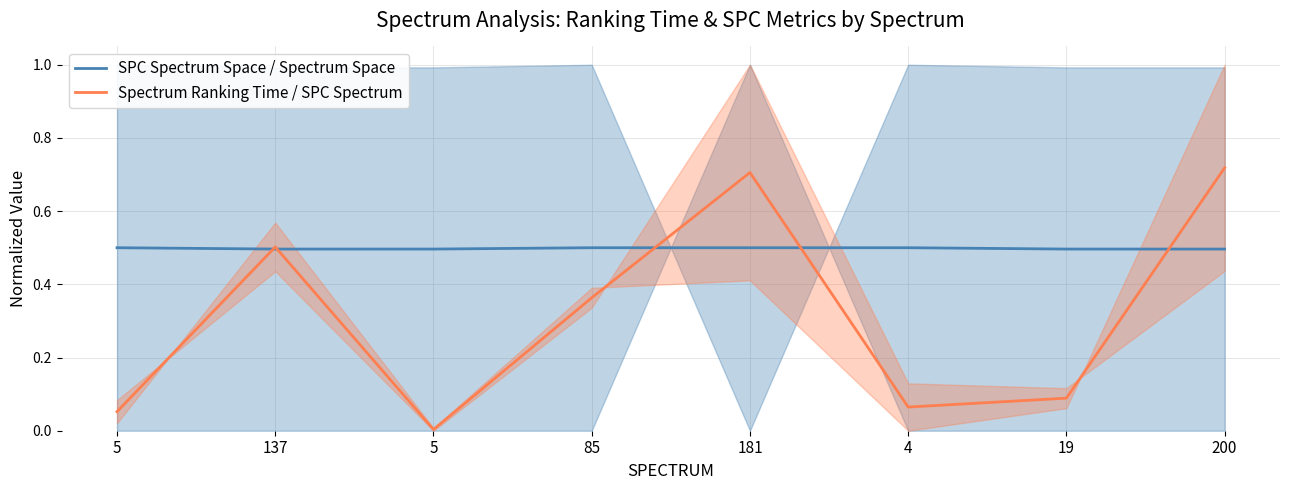

How many intersections are there between SPC Spectrum Space / Spectrum Space and Spectrum Ranking Time / SPC Spectrum?

5